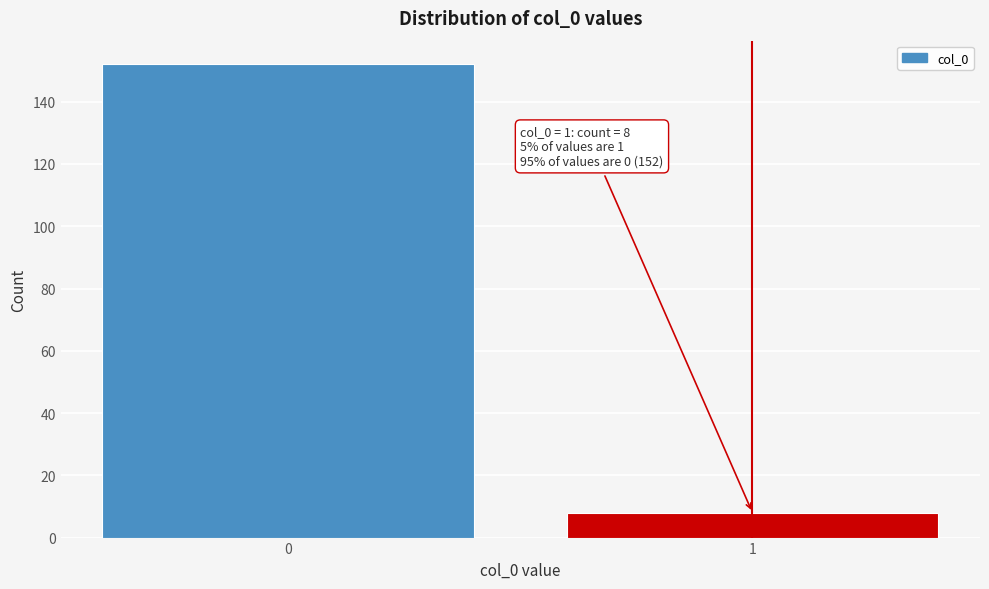

Reading left to right, transcribe all the data shown in this chart.

0=152	1=8